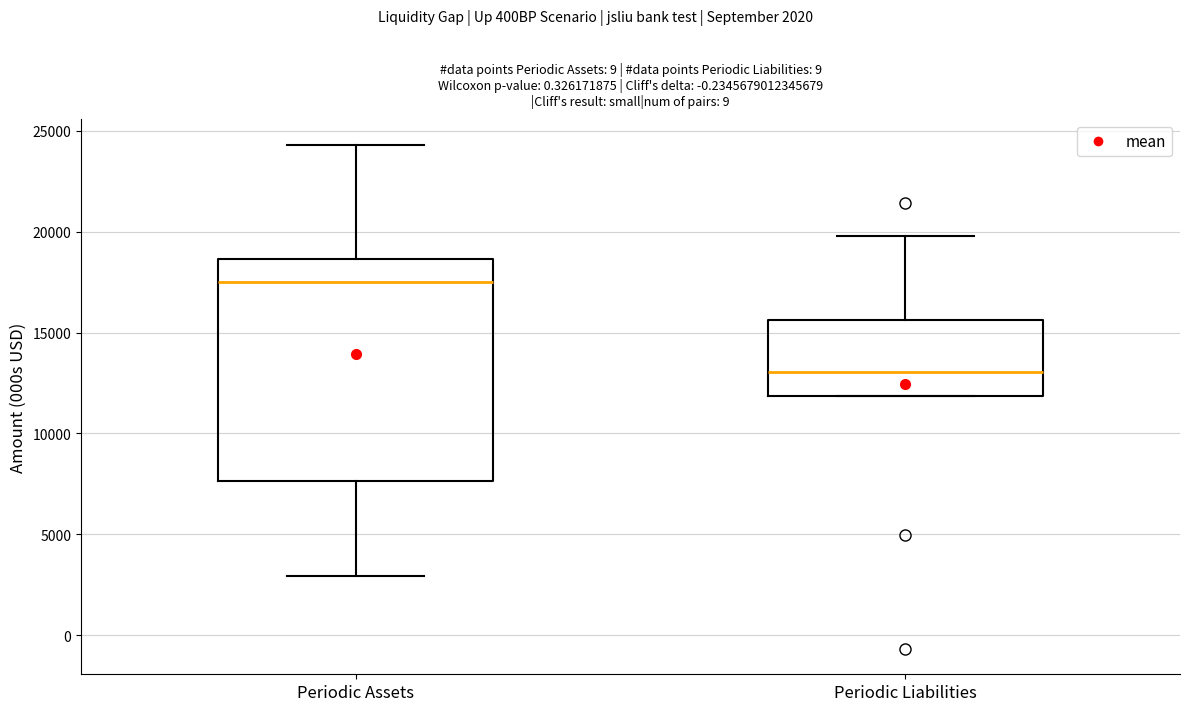

Reading left to right, read every box against the y-axis: the position of its median line, the range the box covers, and the ends of its whiskers. The values are not printed on the chart, so give them approximately, as read against the axis.

Periodic Assets: median 17500, box 7500 to 18500, whiskers 3000 to 24500
Periodic Liabilities: median 13000, box 12000 to 15500, whiskers 12000 to 20000